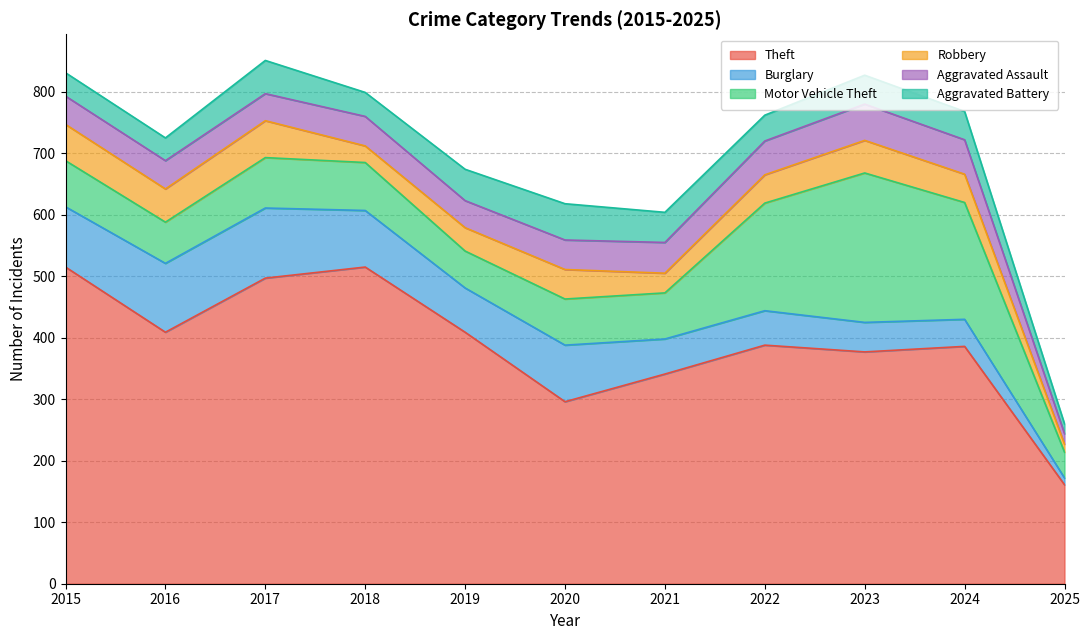

What is the sum of all Aggravated Battery values?

478